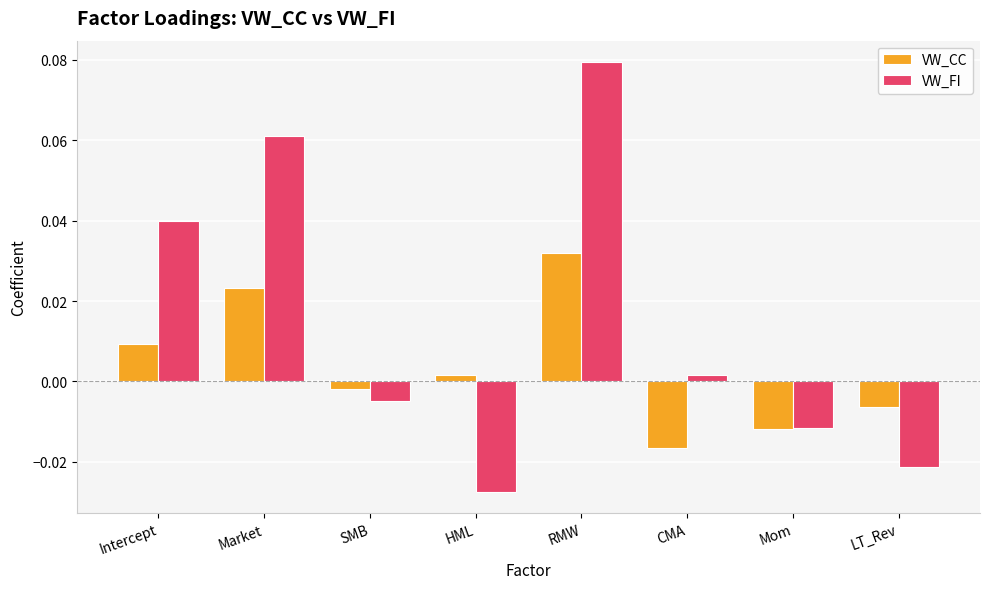

List the series in order of their peak value, highest first.

VW_FI, VW_CC